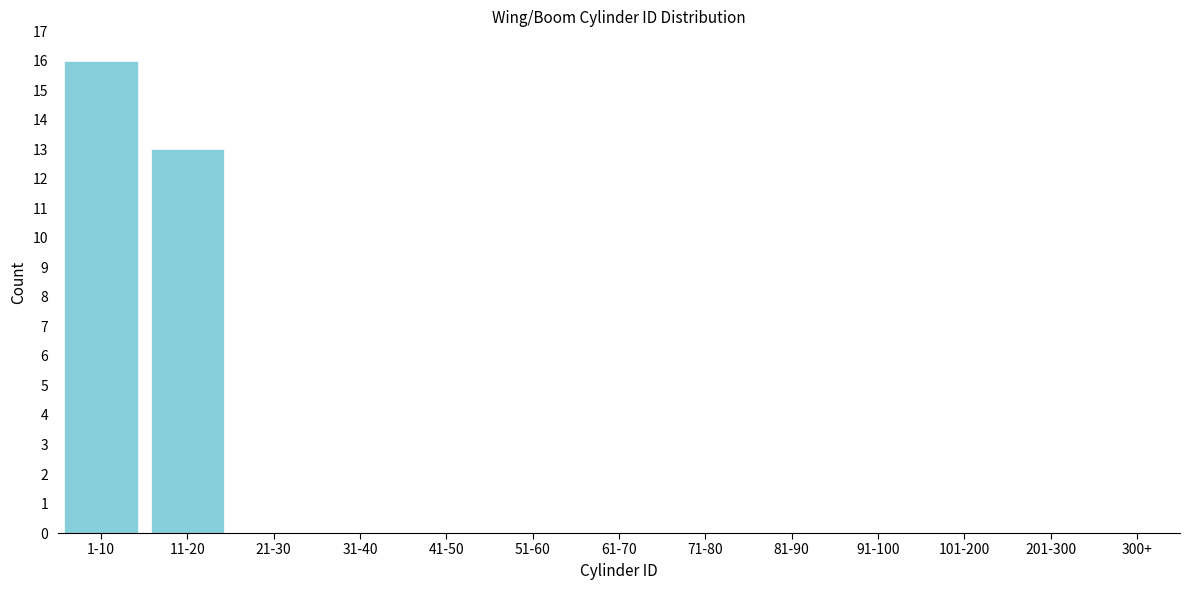

Reading left to right, list all the values displayed in this chart.

1-10=16	11-20=13	21-30=0	31-40=0	41-50=0	51-60=0	61-70=0	71-80=0	81-90=0	91-100=0	101-200=0	201-300=0